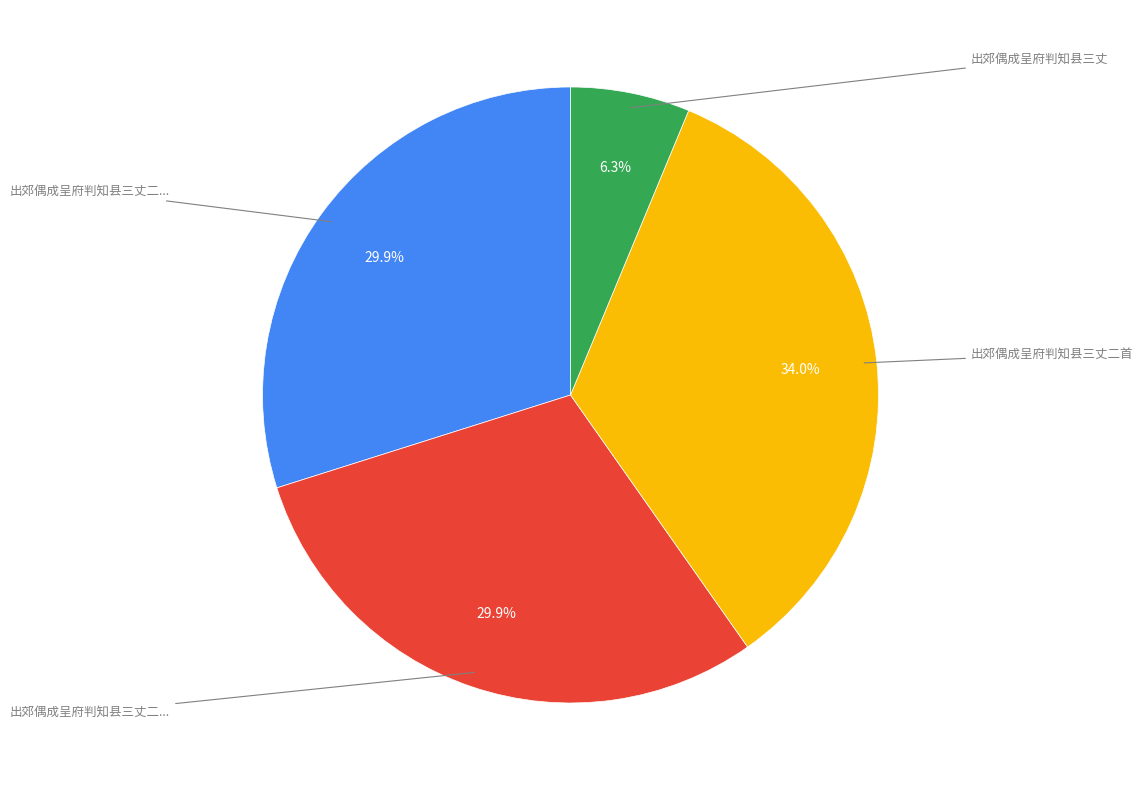

Does any single category account for the majority?

No